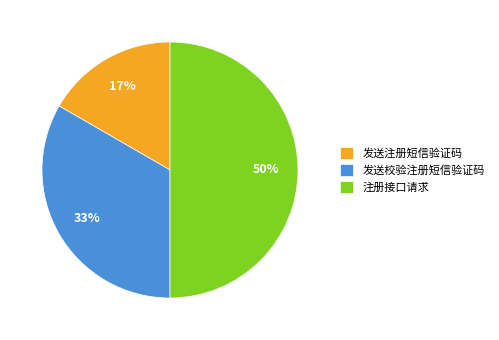

Is the sum of 注册接口请求 and 发送校验注册短信验证码 greater than half?

Yes